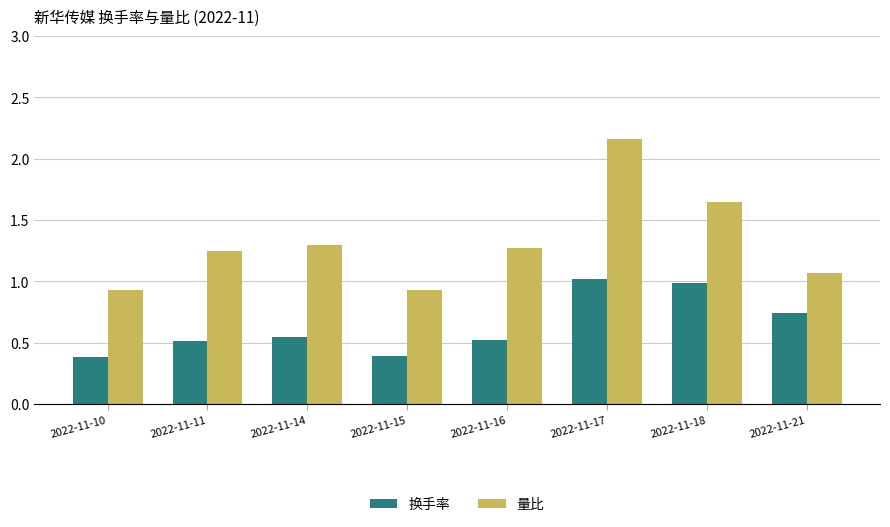

True or false: 换手率 has a value of 0.2 at 2022-11-11.

False